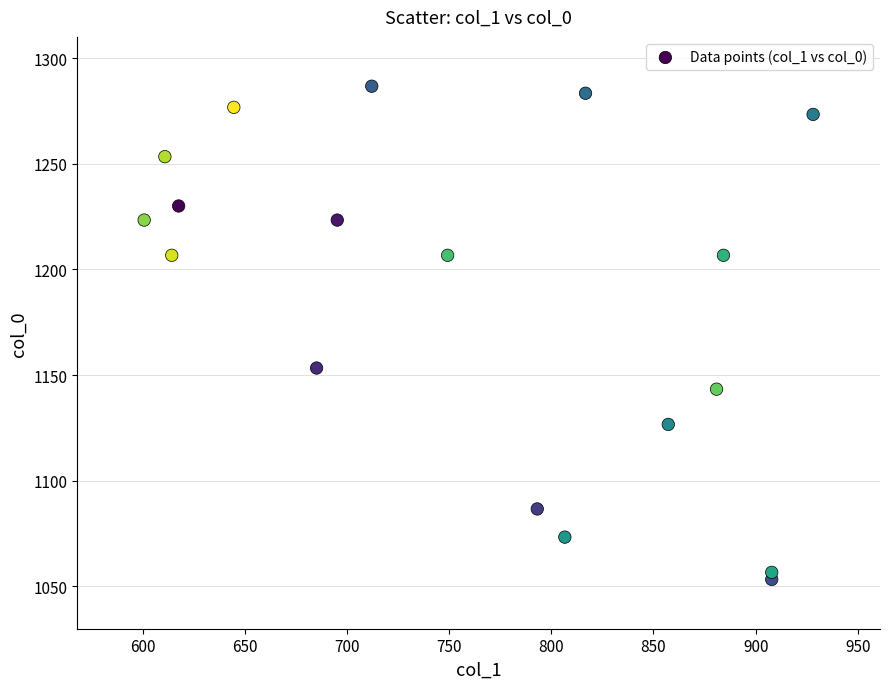

What is the range of X values (max minus min)?

327.4